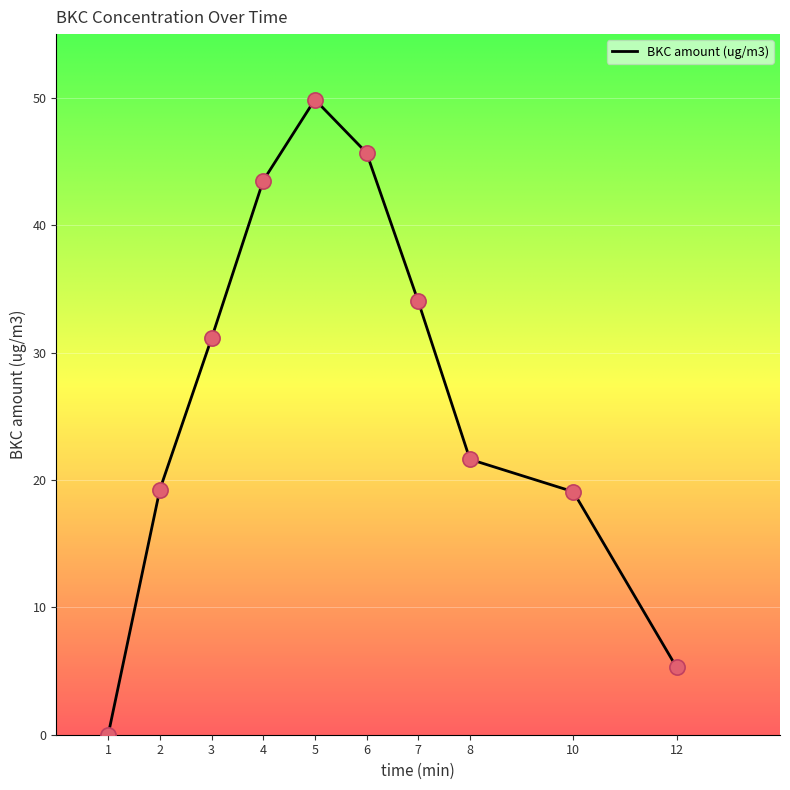

Which has a higher value, 8 or 2?

8